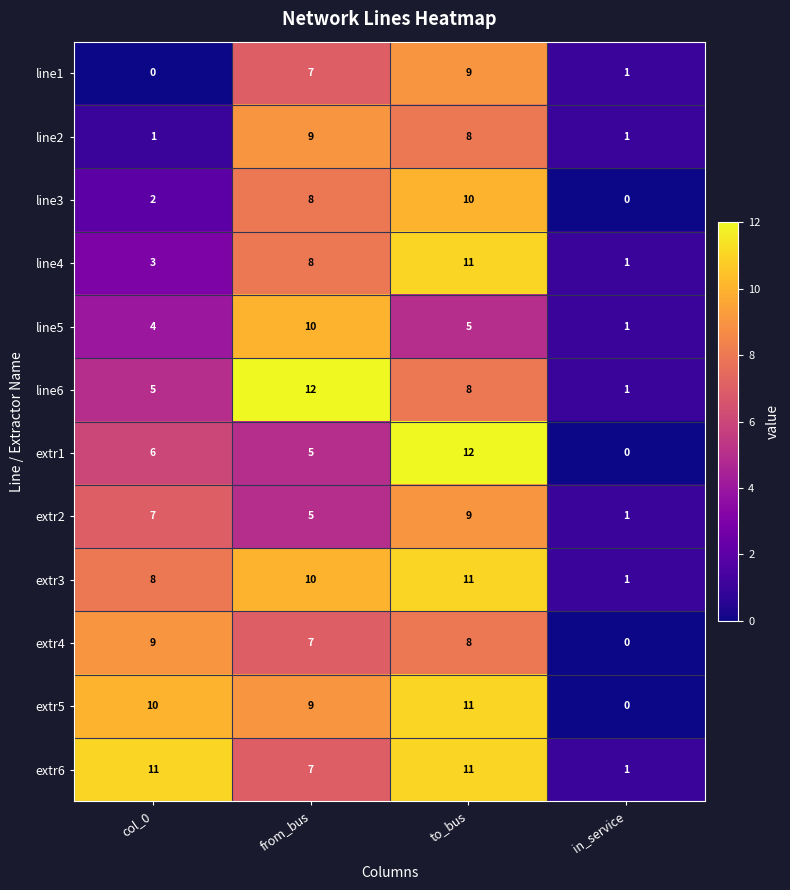

List the labels in order of line4 value, smallest first.

in_service, col_0, from_bus, to_bus